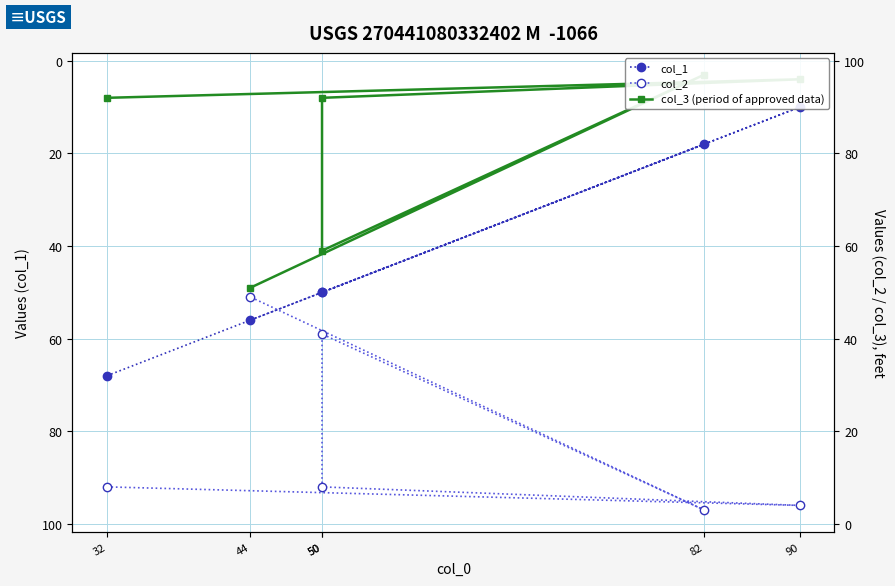

At which label does col_1 reach its peak?

32